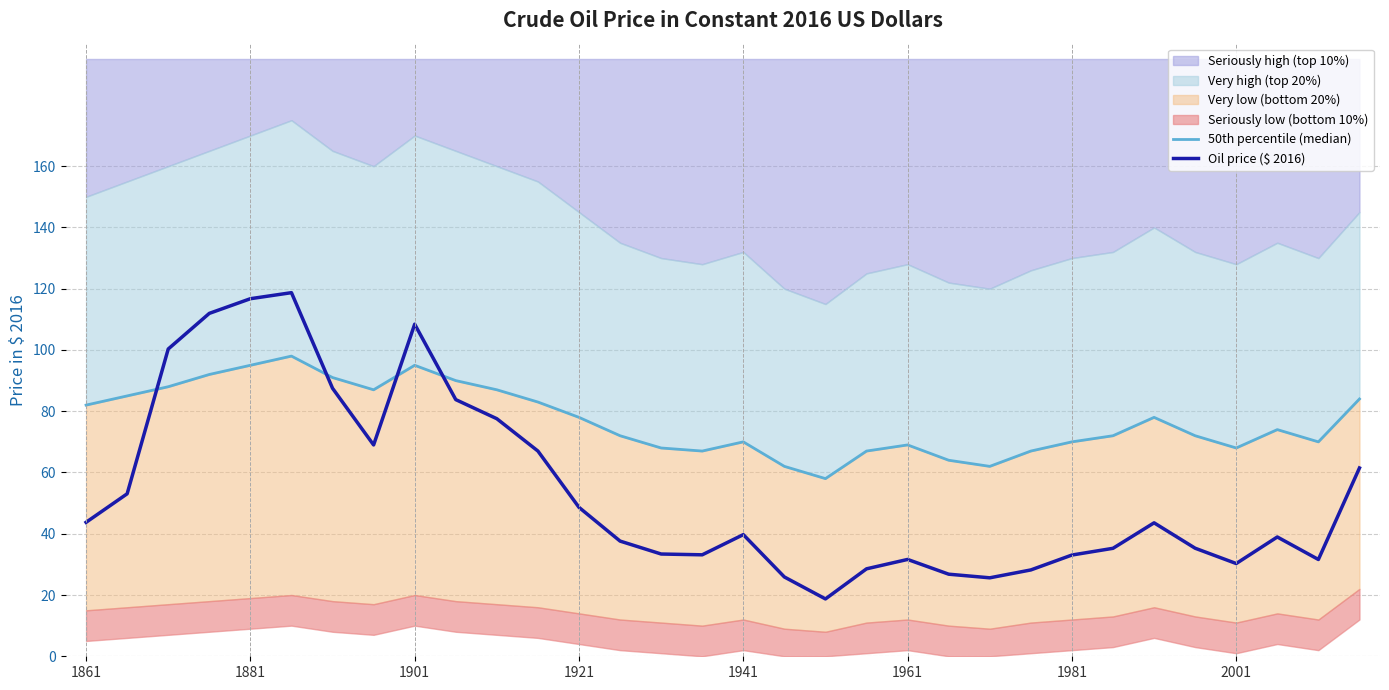

What is the greatest value displayed?

118.7